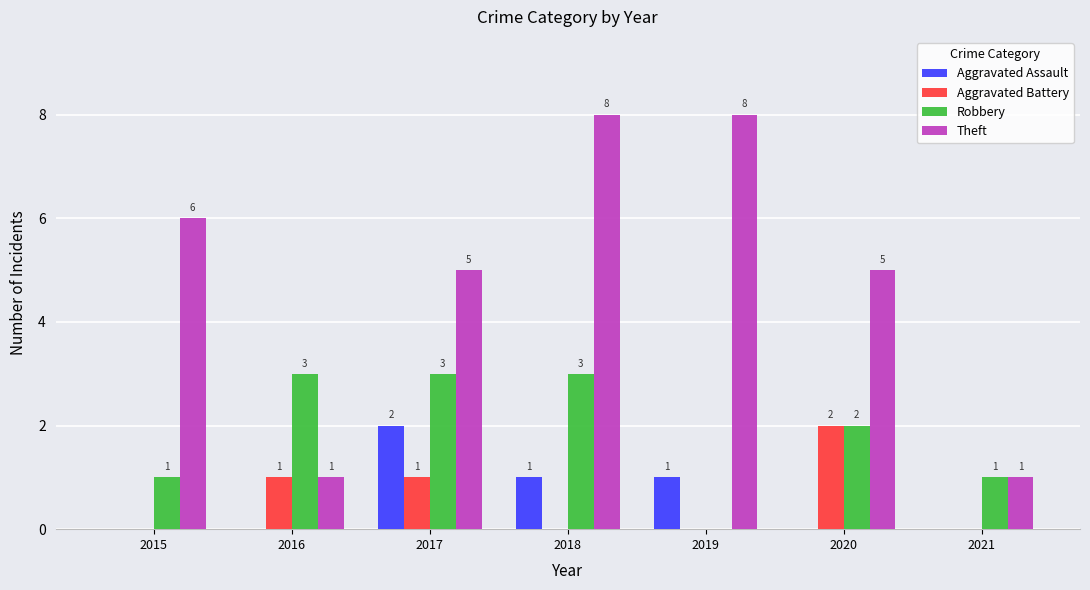

Is it true that Theft equals 8 at 2019?

True